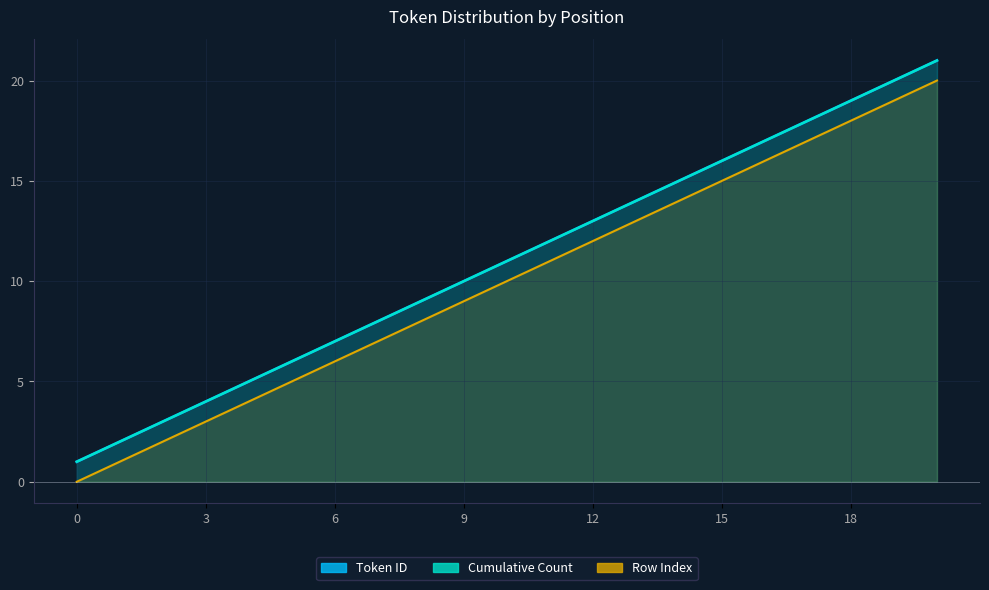

What is the difference between the maximum and second lowest values in the Token ID series?

19